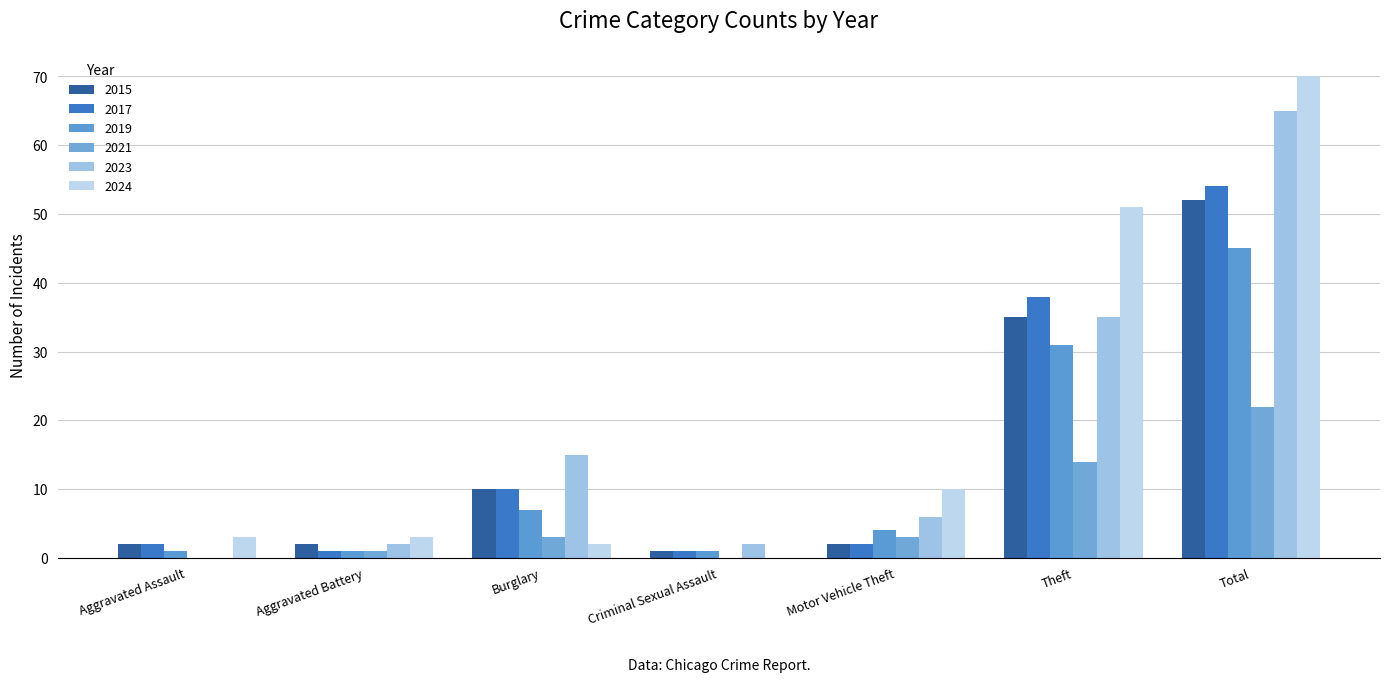

What is the difference between the maximum and minimum values in the 2019 series?

44